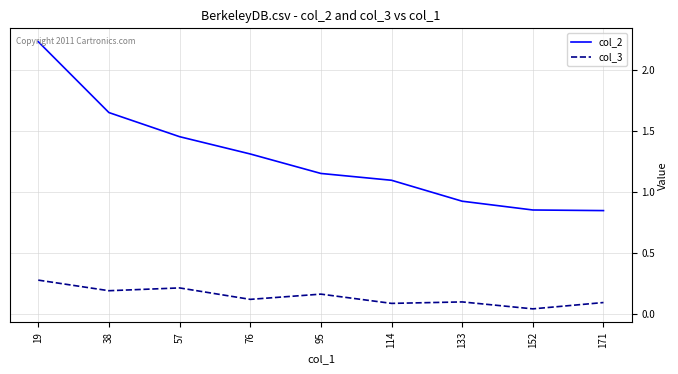

Count the number of data series in this chart.

2